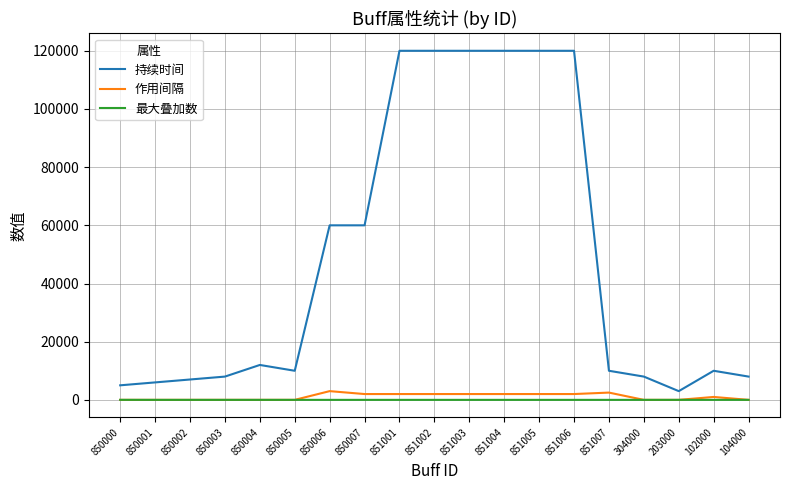

Which series has the largest range (max minus min)?

持续时间